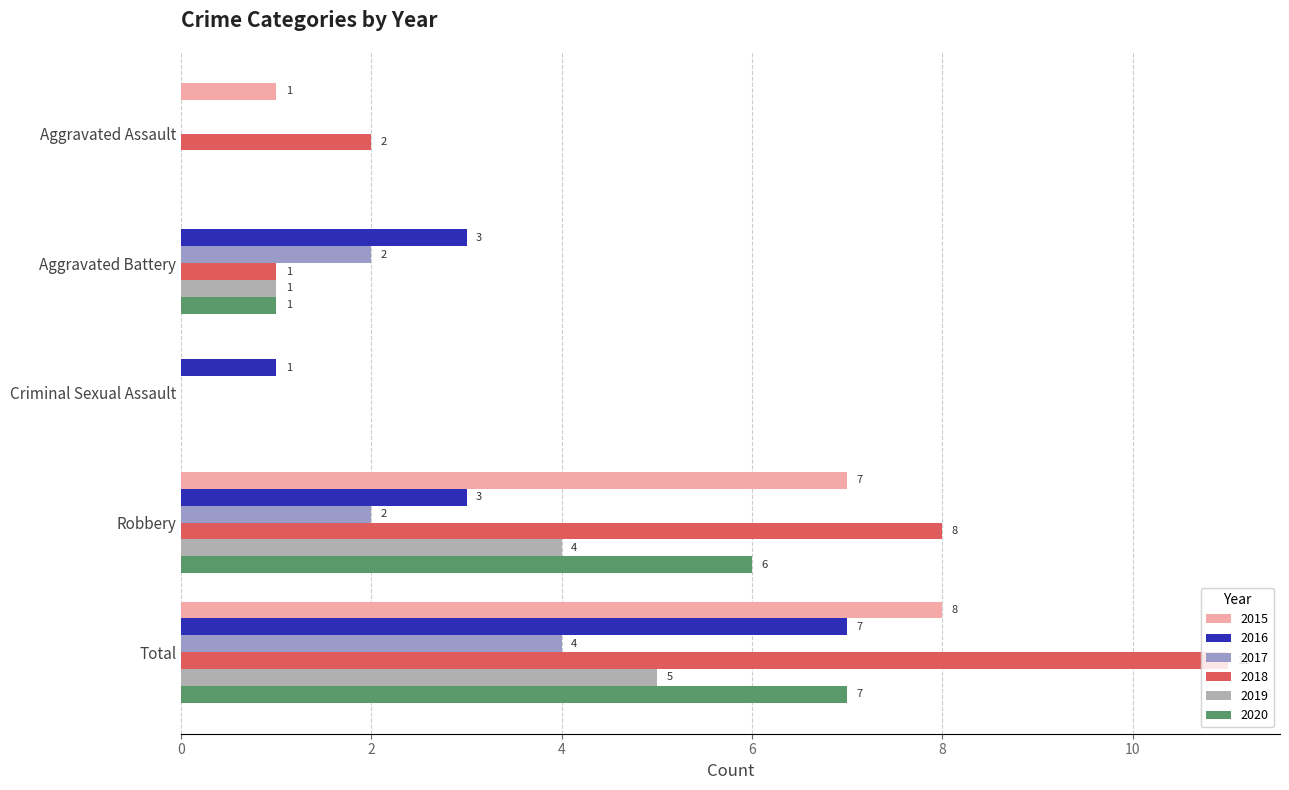

Does the chart contain any negative values?

No